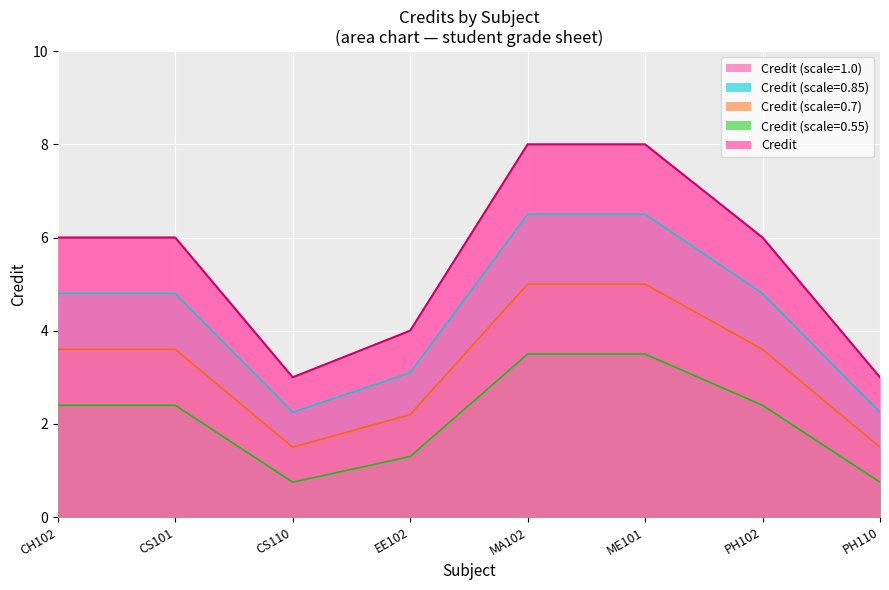

What value does the data have at CH102?

6